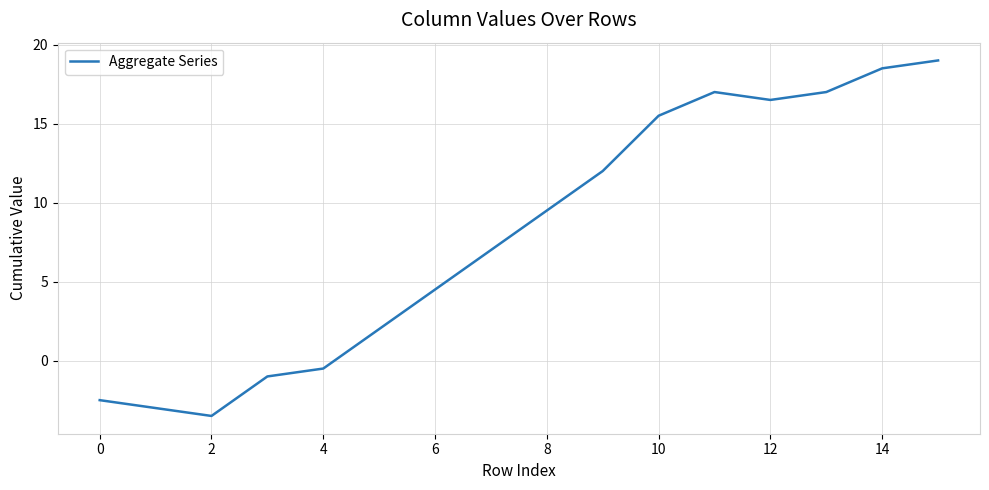

What is the maximum value shown in the chart?

19.0